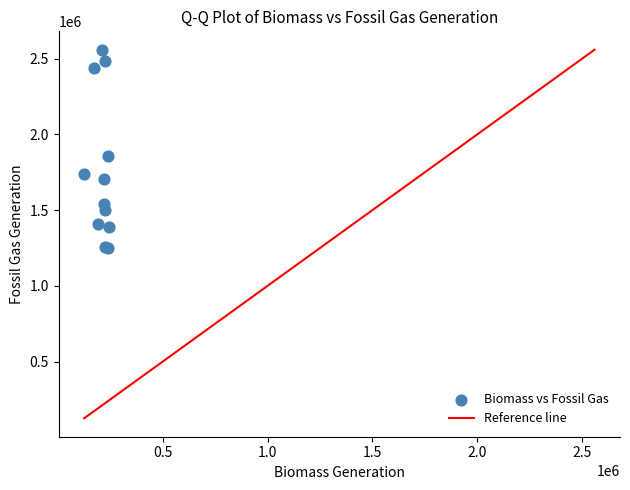

What Y value in the scatter plot is closest to 1903488?

1856787